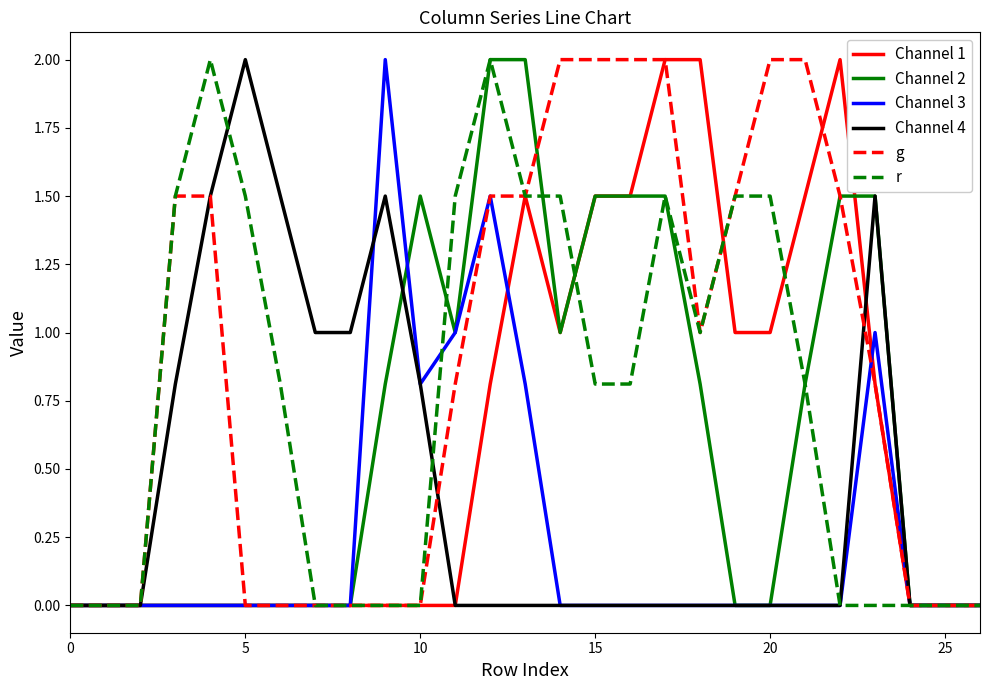

What is the greatest value displayed?

2.0